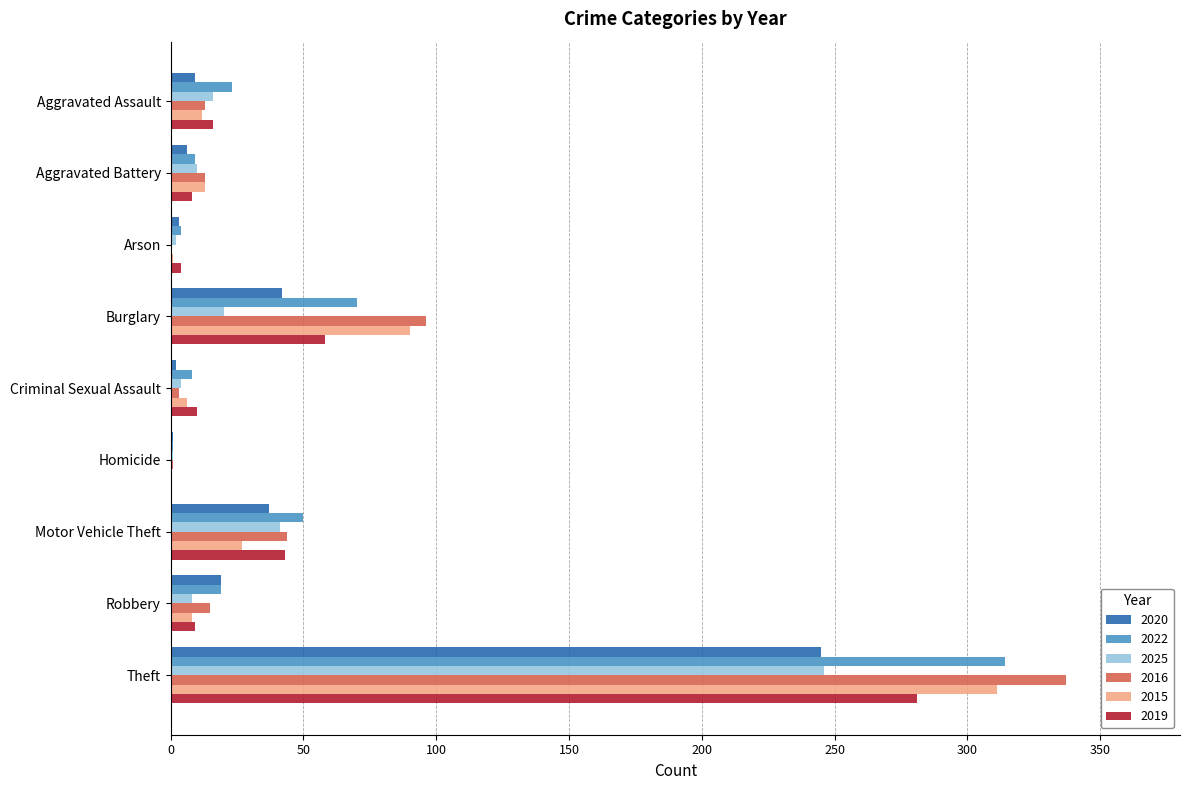

Between Burglary and Motor Vehicle Theft, which series saw the biggest shift?

2015